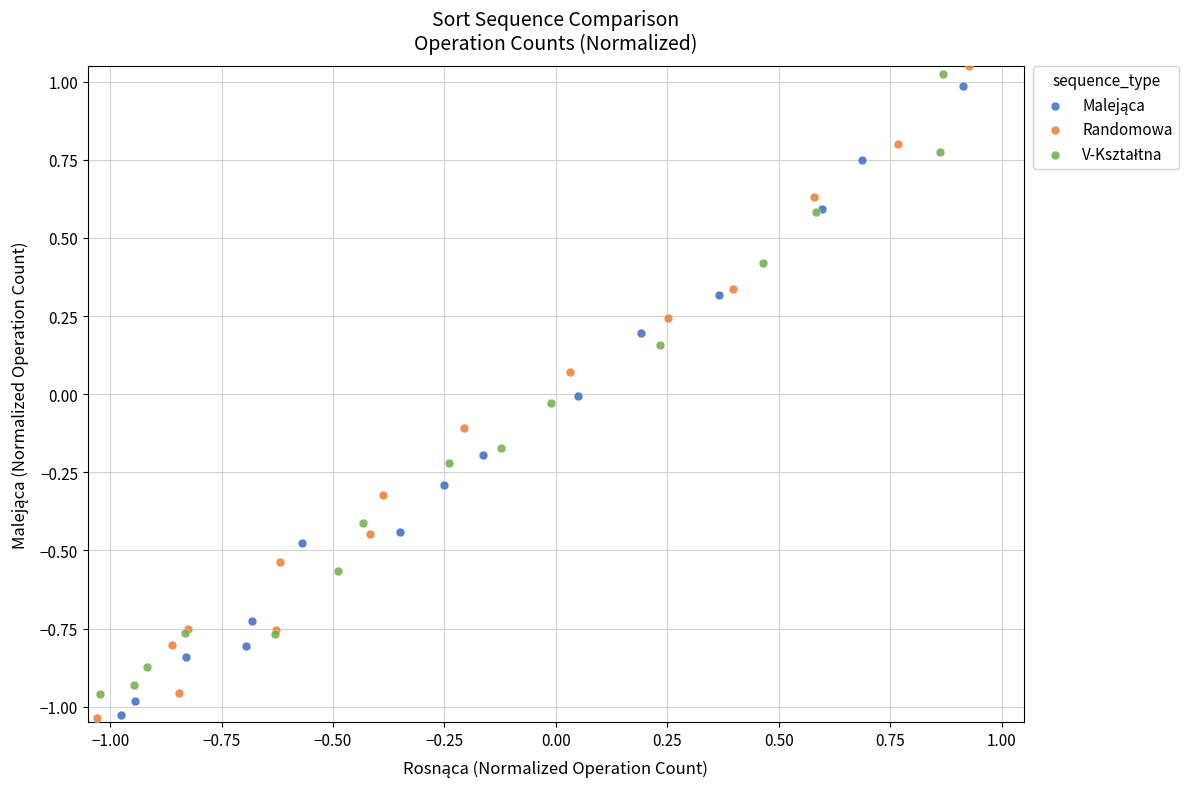

Which series reaches the maximum Y coordinate?

Randomowa